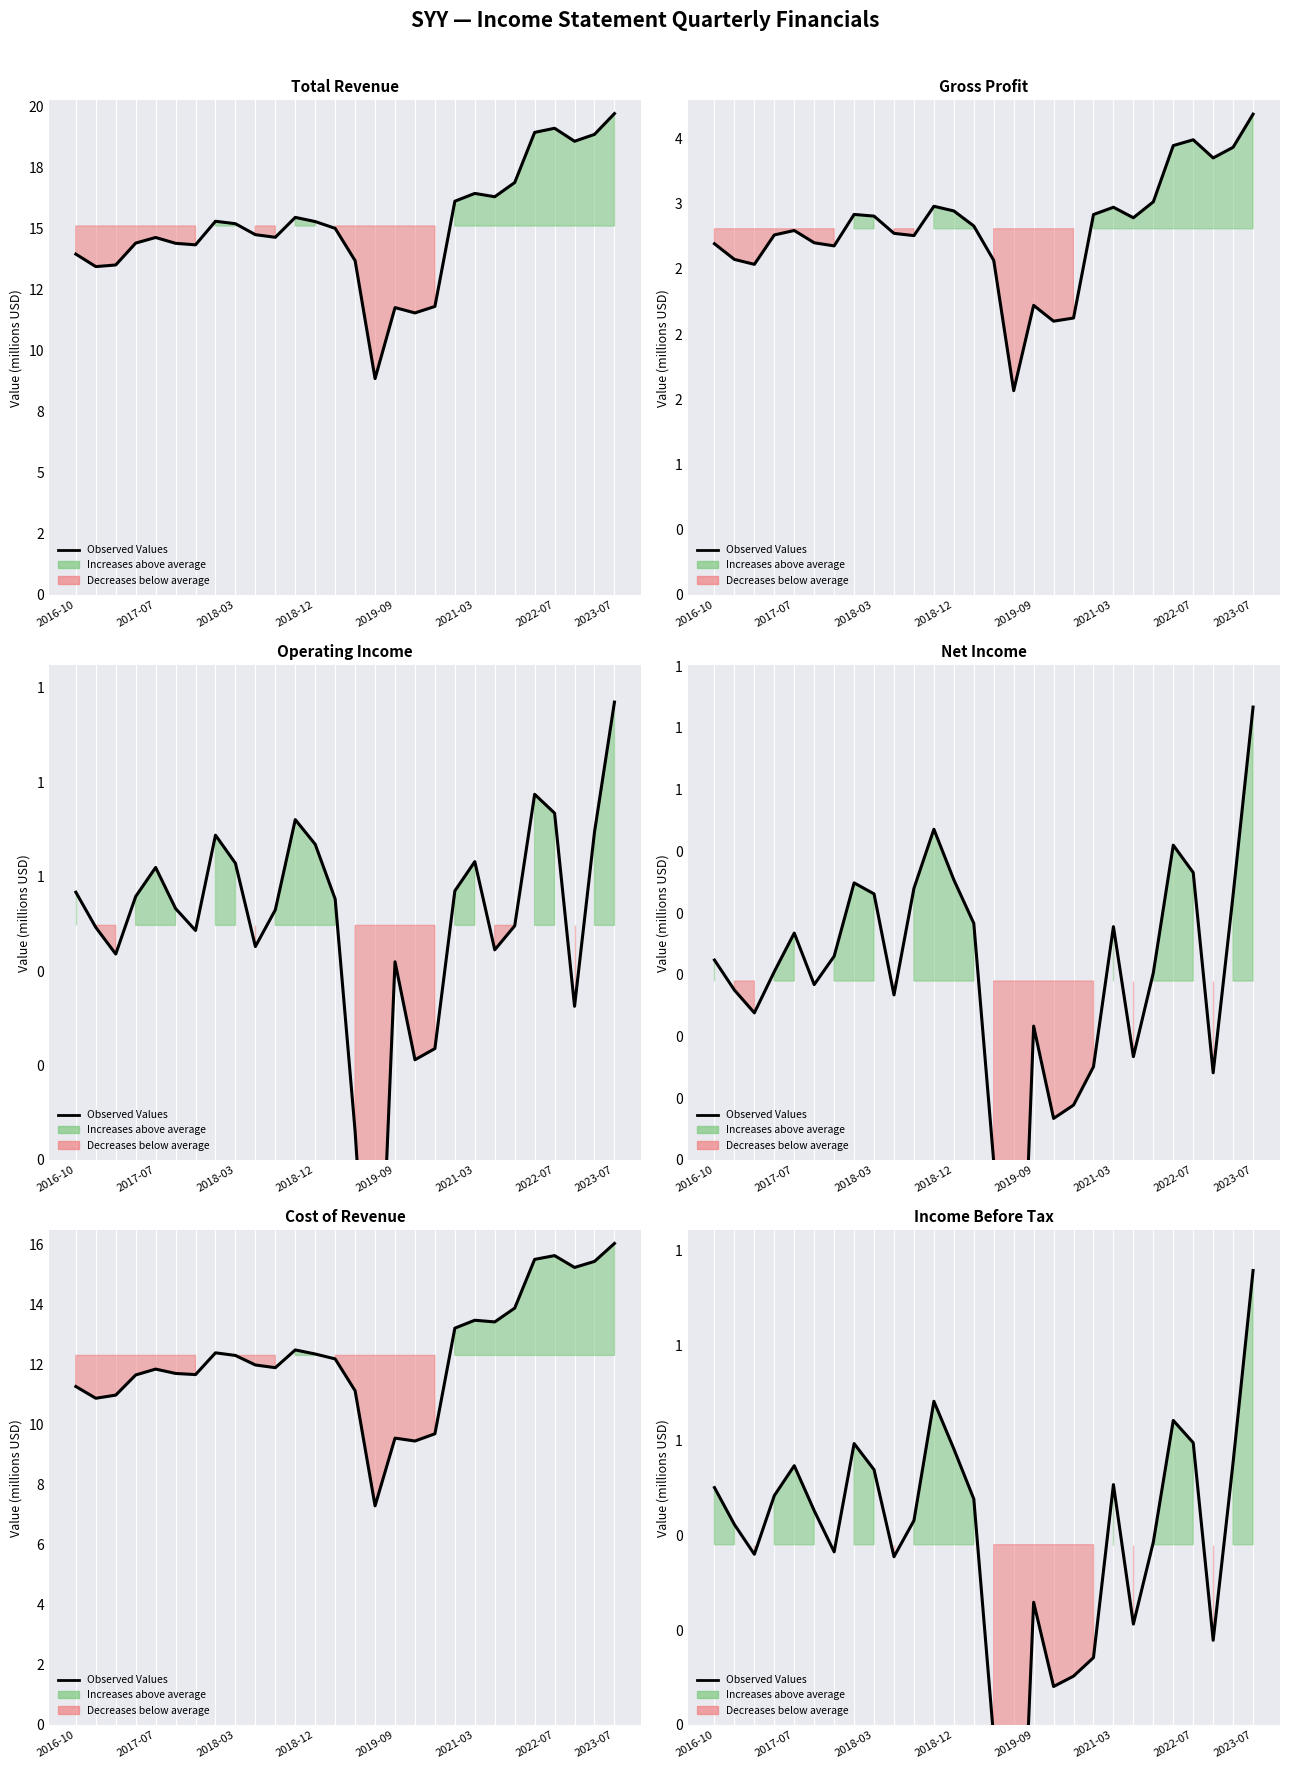

The value at 2019-09 is 0.1. True or false?

False